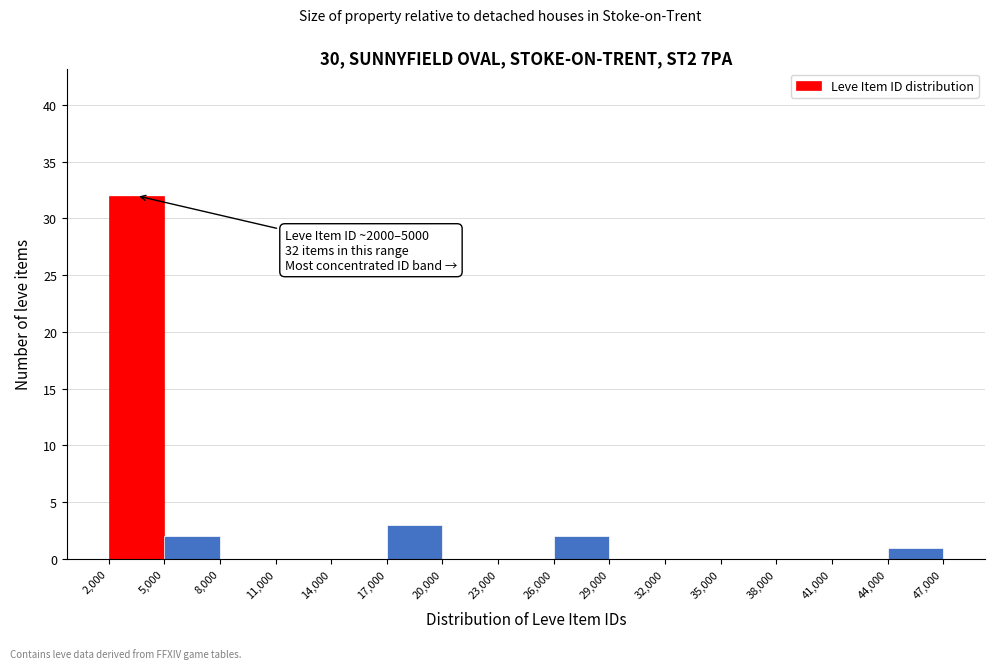

Which range on the x-axis has the tallest bar?

2,000 to 5,000